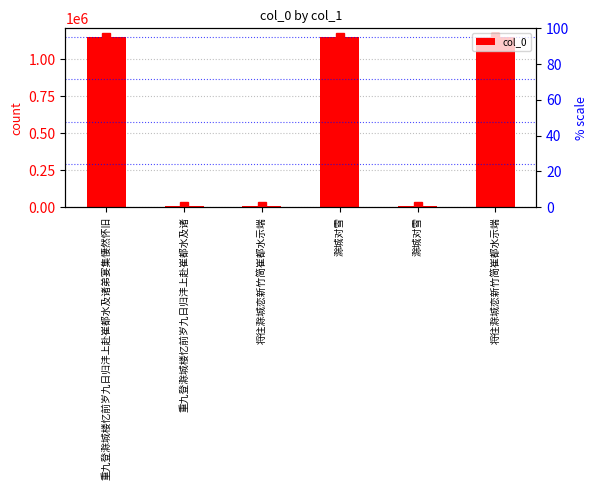

What is the change in value from 滁城对雪 to 将往滁城恋新竹简崔都水示端?

-470